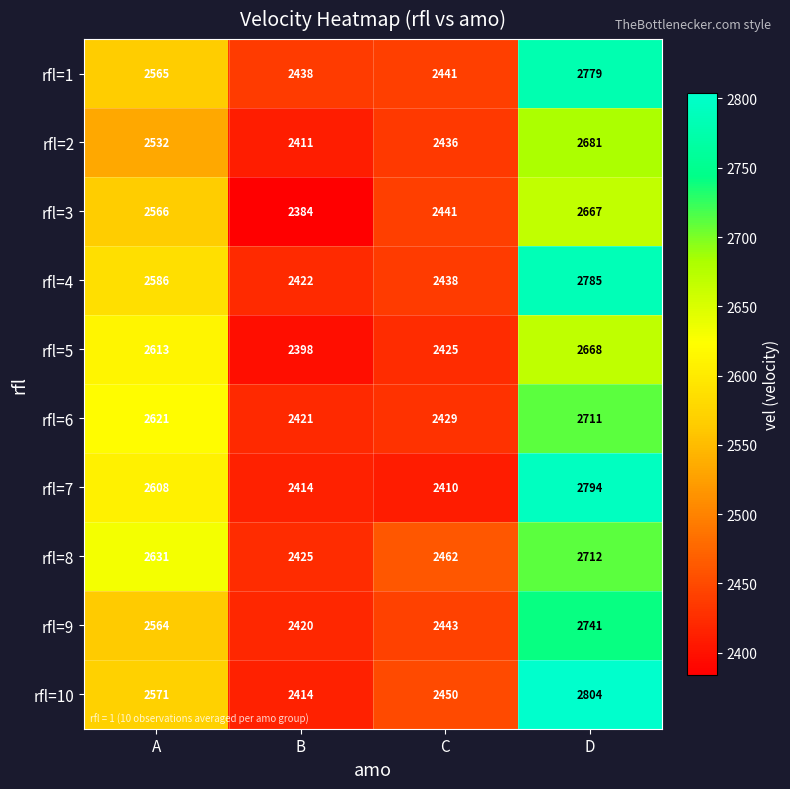

List the series in order of their peak value, lowest first.

rfl=3, rfl=5, rfl=2, rfl=6, rfl=8, rfl=9, rfl=1, rfl=4, rfl=7, rfl=10